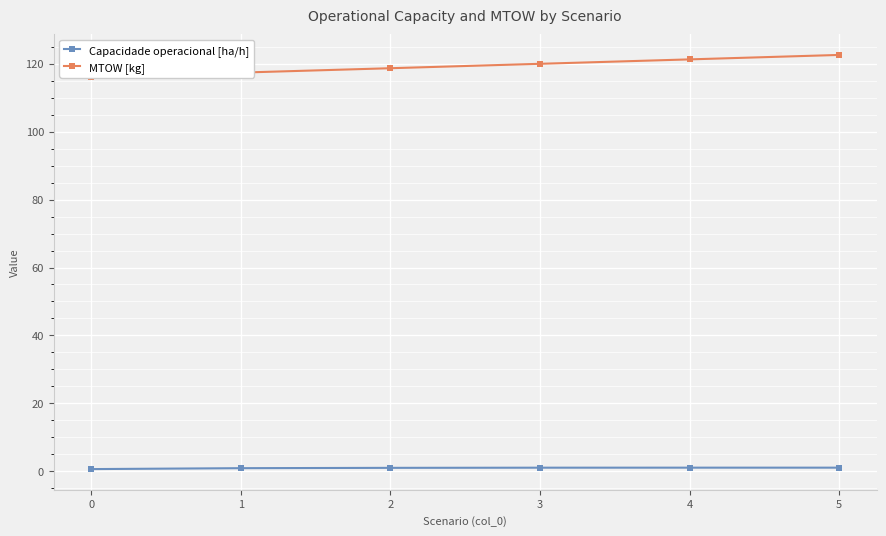

Reading left to right, what are all the values shown in this chart?

Capacidade operacional [ha/h]: 0.7	1.0	1.1	1.1	1.1	1.1
MTOW [kg]: 116.0	117.3	118.6	119.9	121.2	122.5